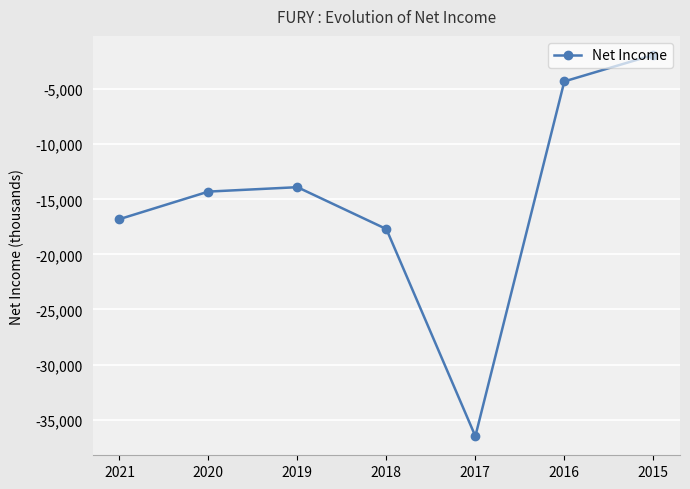

Where is the first local minimum?

2017